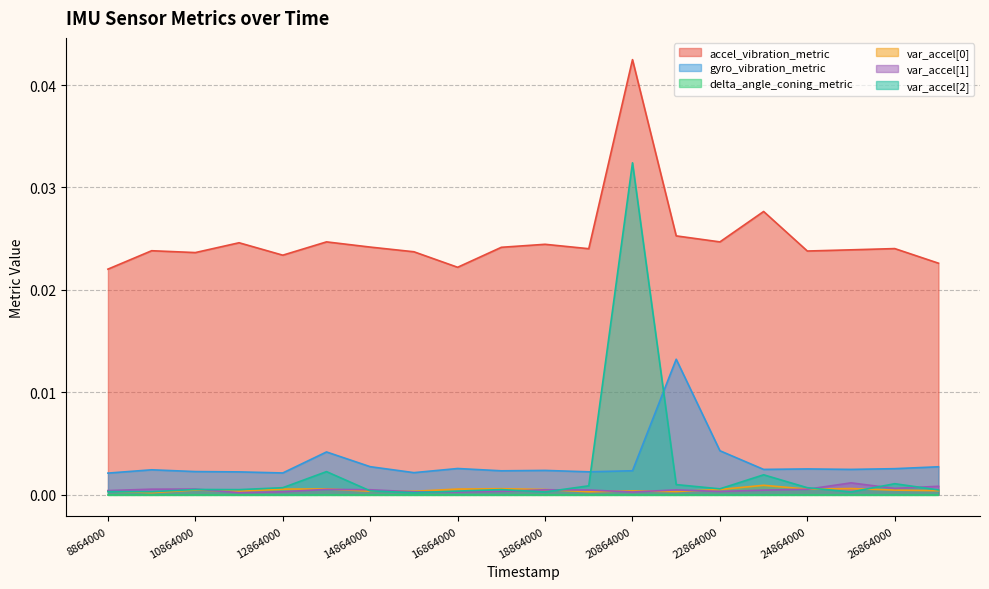

At which category is the sum across all series the highest?

20864000